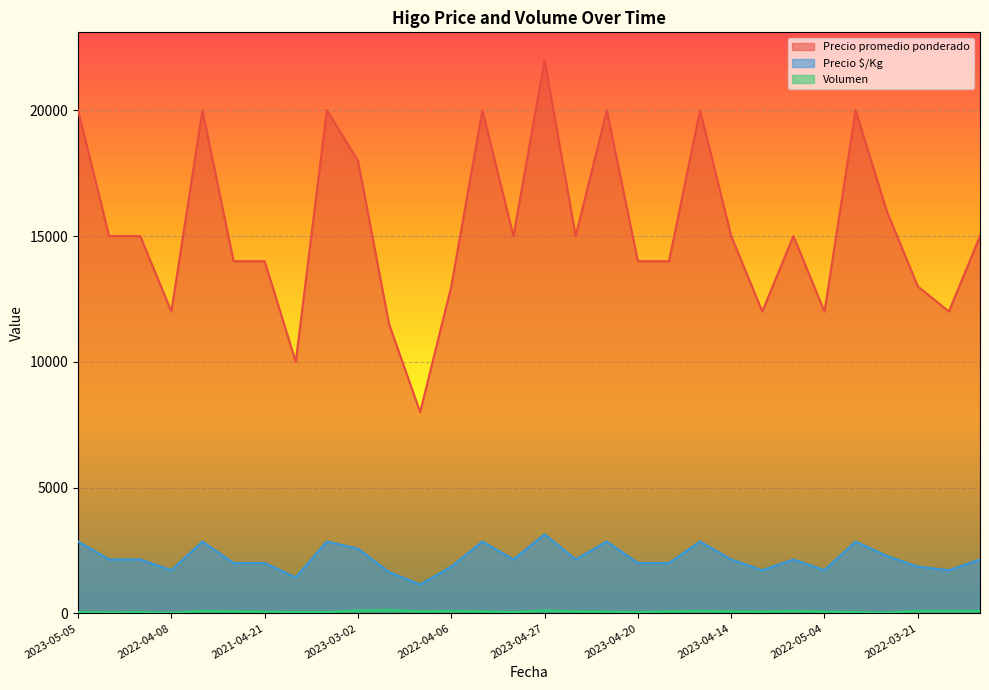

Which series has the largest total across all categories?

Precio promedio ponderado